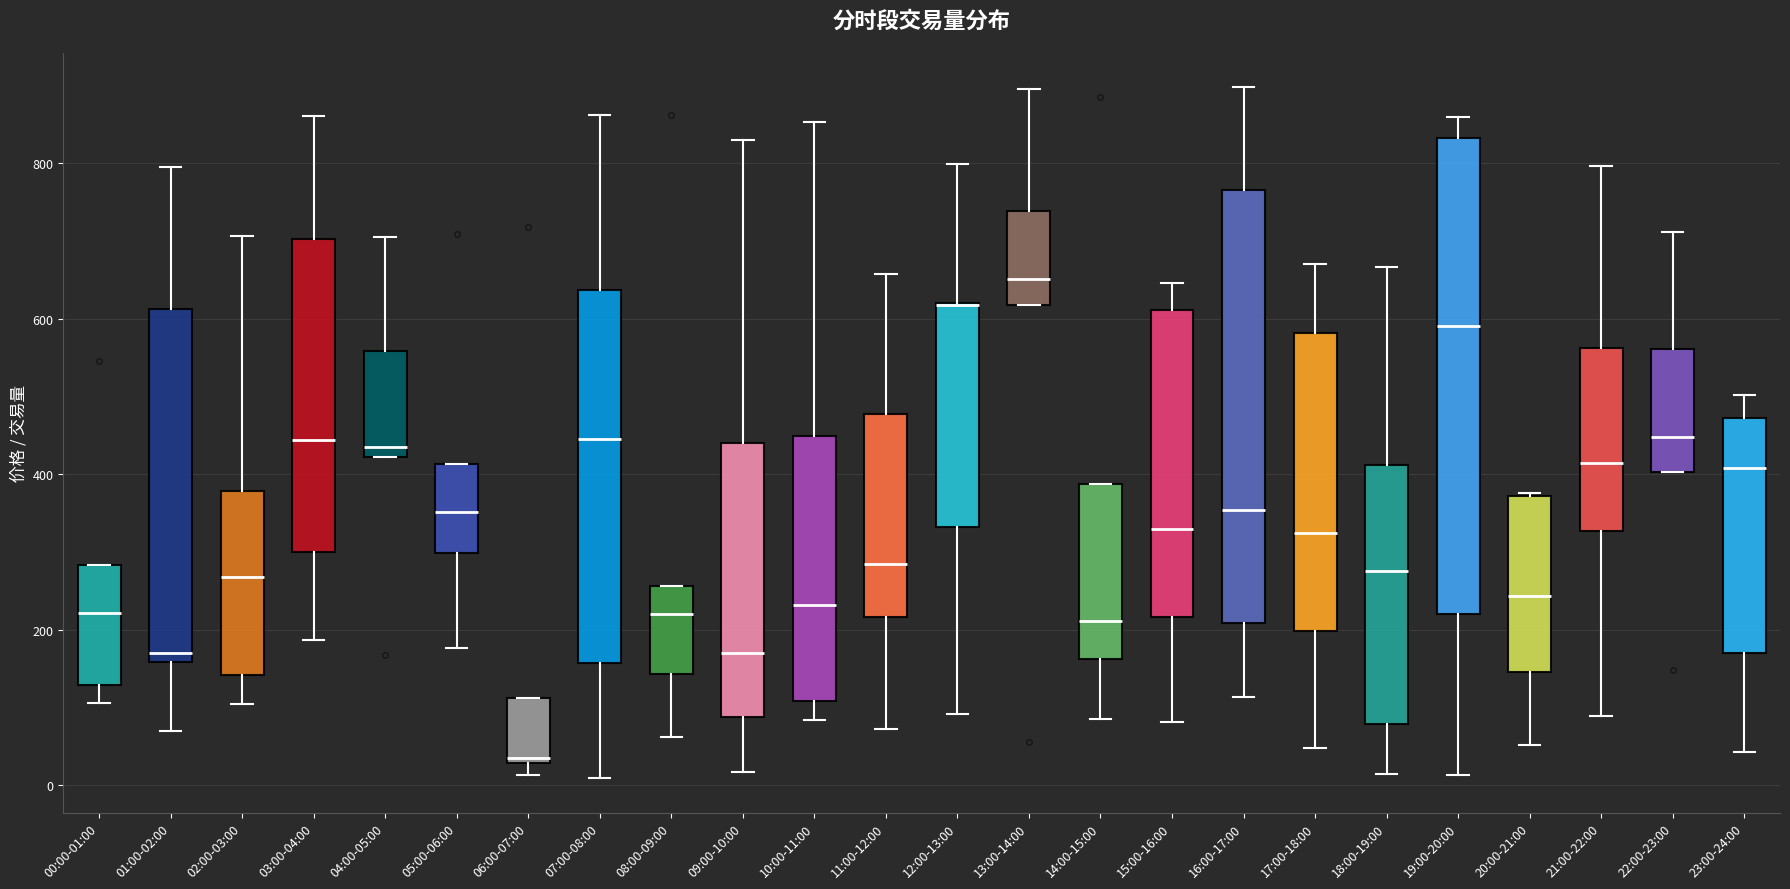

Comparing the boxes themselves (not the whiskers), which one is the tallest?

19:00-20:00